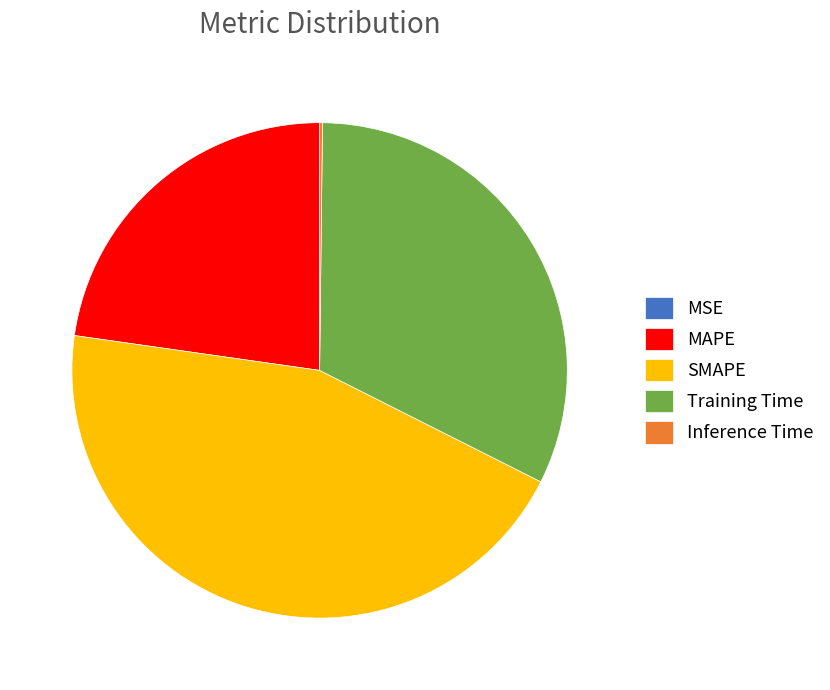

Combined, do SMAPE and MAPE account for over 50%?

Yes